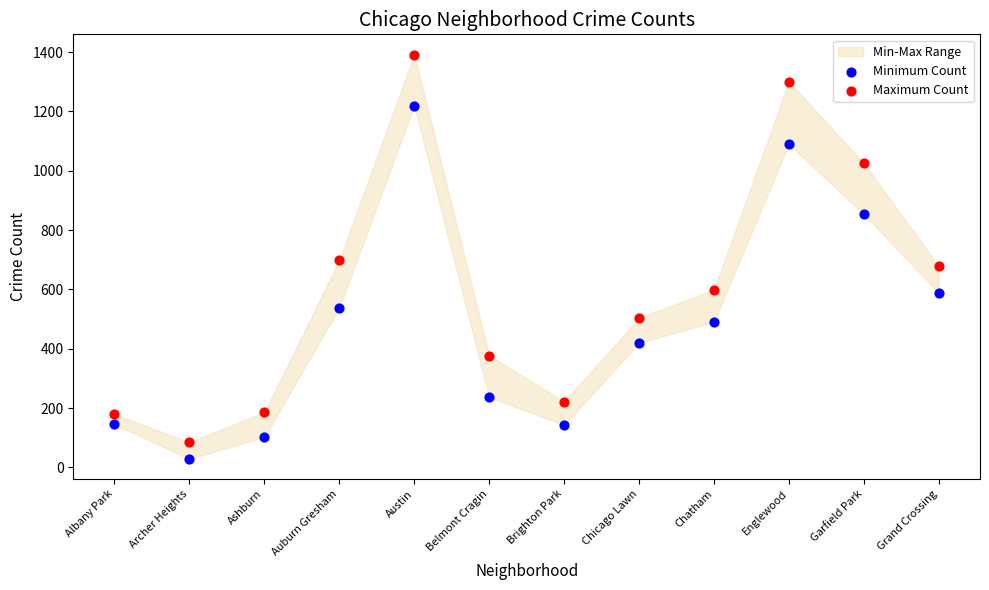

In the Maximum Count series, what Y value is closest to 738?

699